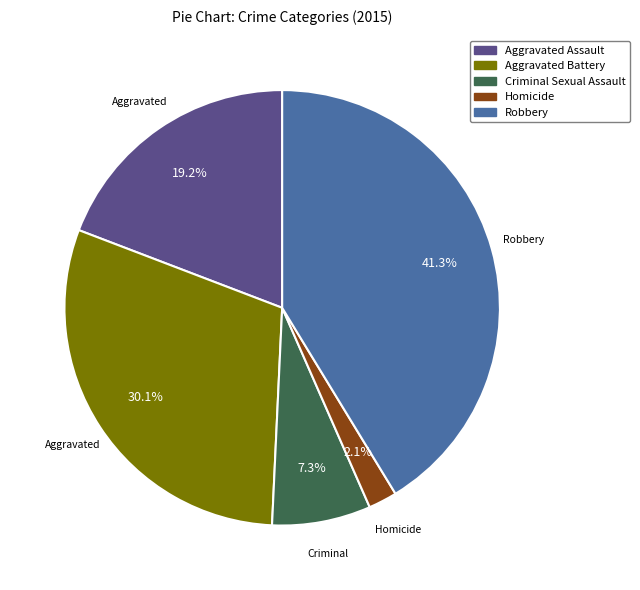

Which has a higher value, Aggravated Battery or Homicide?

Aggravated Battery